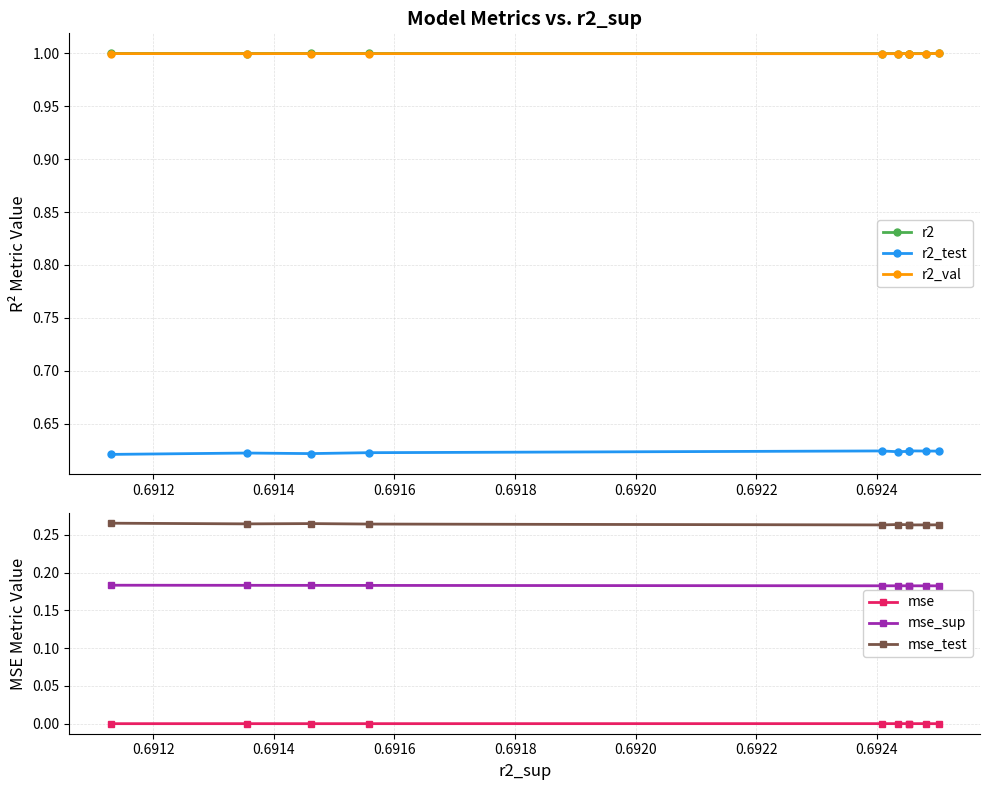

True or false: mse and mse_test cross at least once.

False